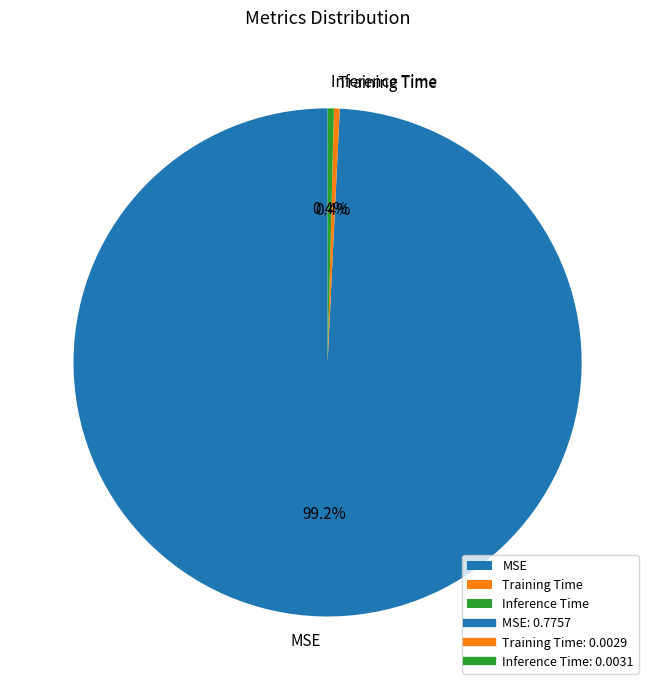

Which slice is the largest?

MSE